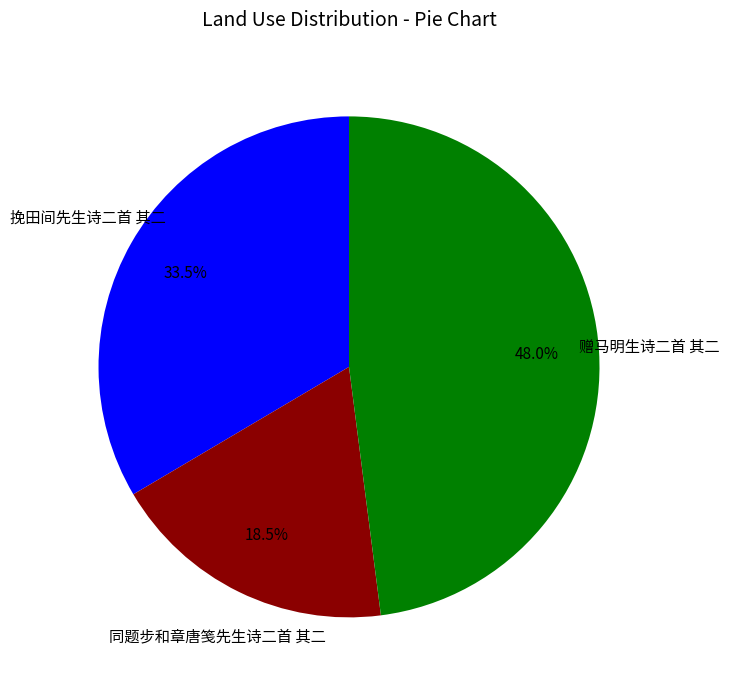

Which slice is the smallest?

同题步和章唐笺先生诗二首 其二